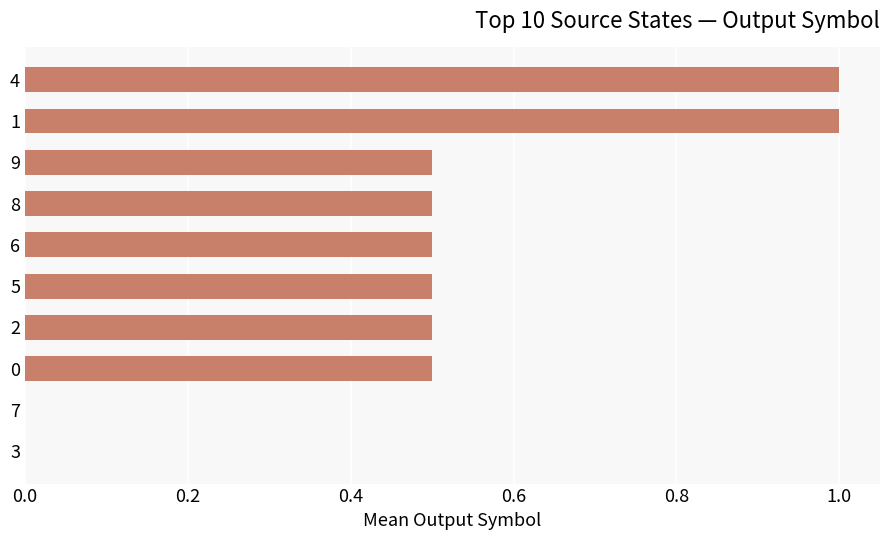

How many categories are shown in the chart?

10